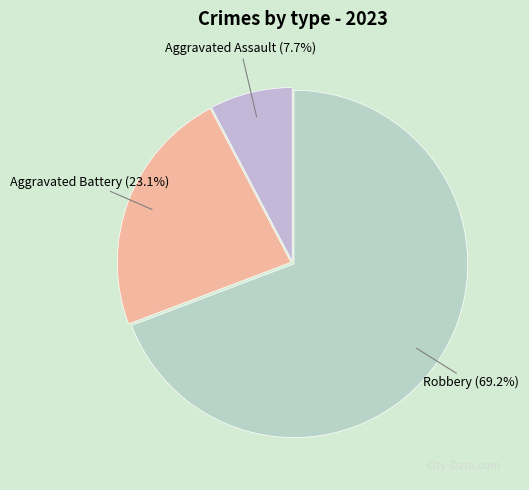

Is it true that Aggravated Battery is 23% of the pie?

True